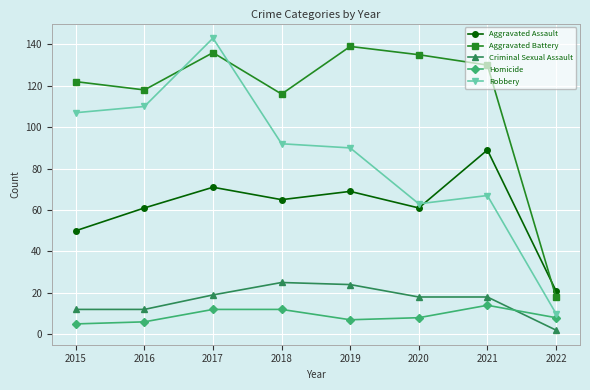

Reading left to right, extract all data points from this chart.

Aggravated Assault: 50	61	71	65	69	61	89	21
Aggravated Battery: 122	118	136	116	139	135	130	18
Criminal Sexual Assault: 12	12	19	25	24	18	18	2
Homicide: 5	6	12	12	7	8	14	8
Robbery: 107	110	143	92	90	63	67	10